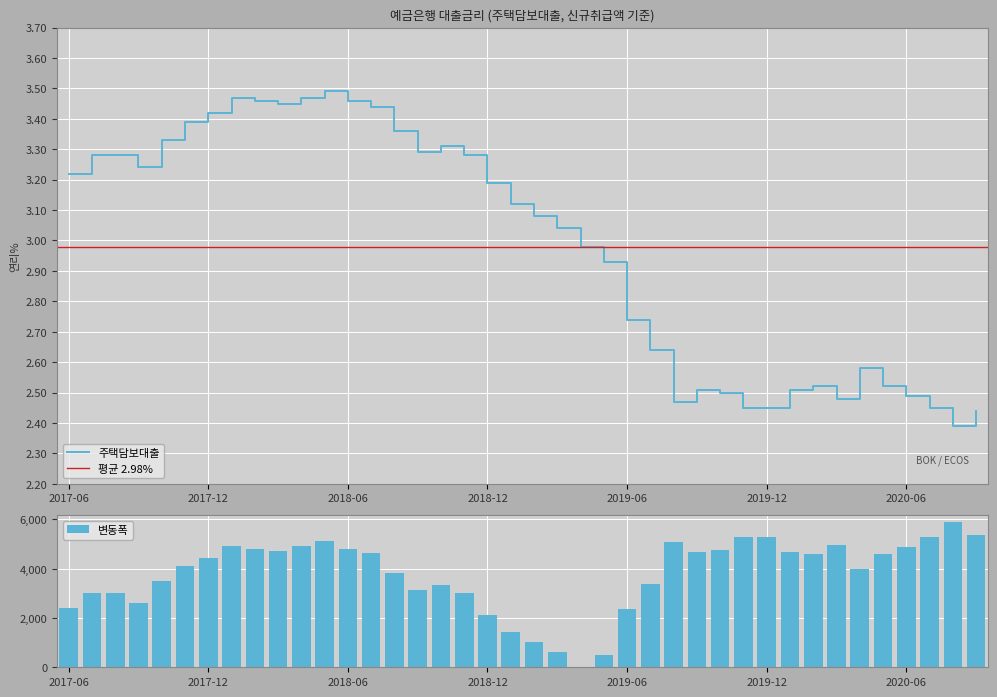

The 주택담보대출 series shows 2.0 at 2018-12. True or false?

False